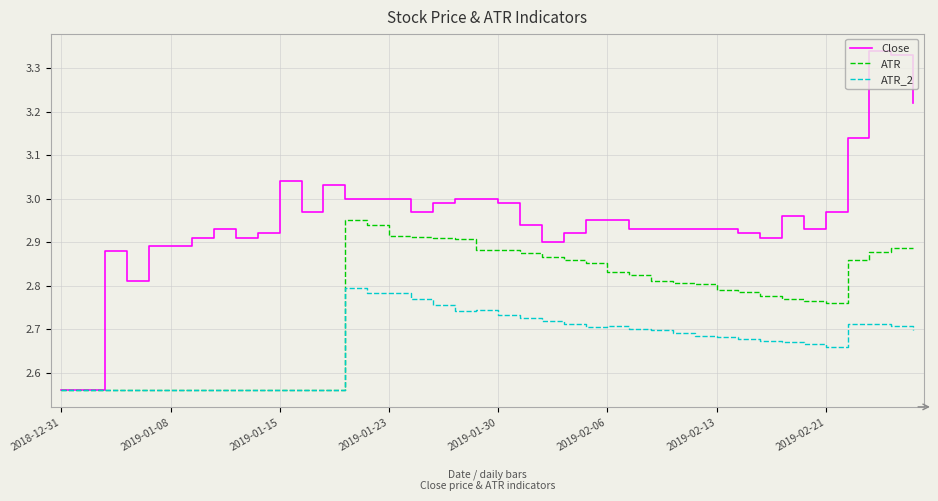

What is the difference between the second highest and minimum values in the Close series?

0.8